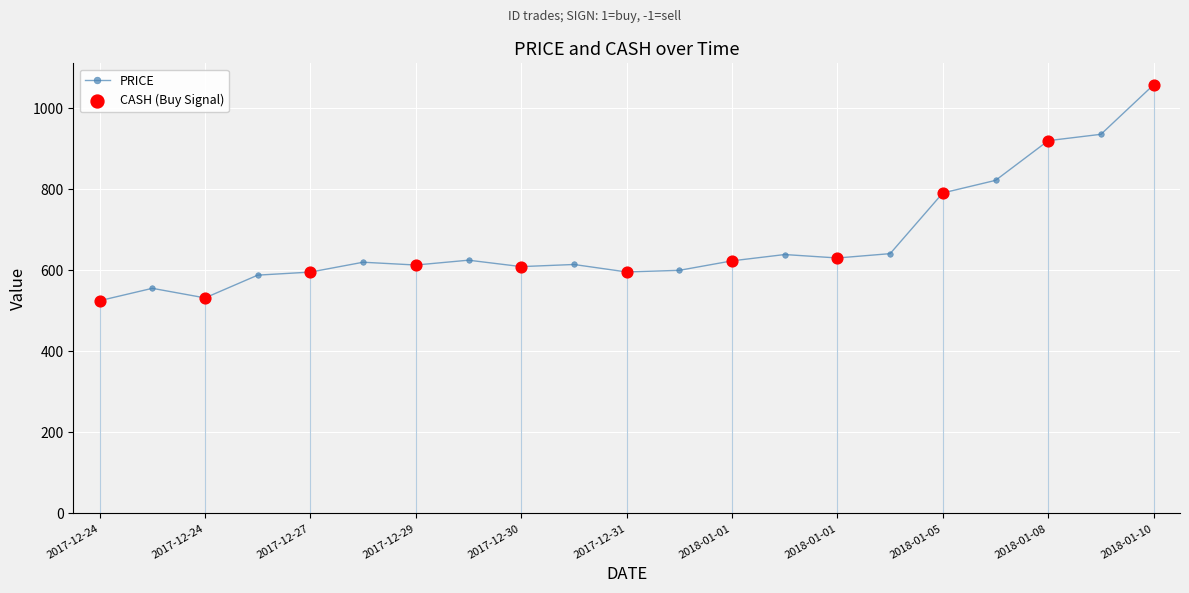

True or false: there are more than 0 points higher than both neighbors.

True